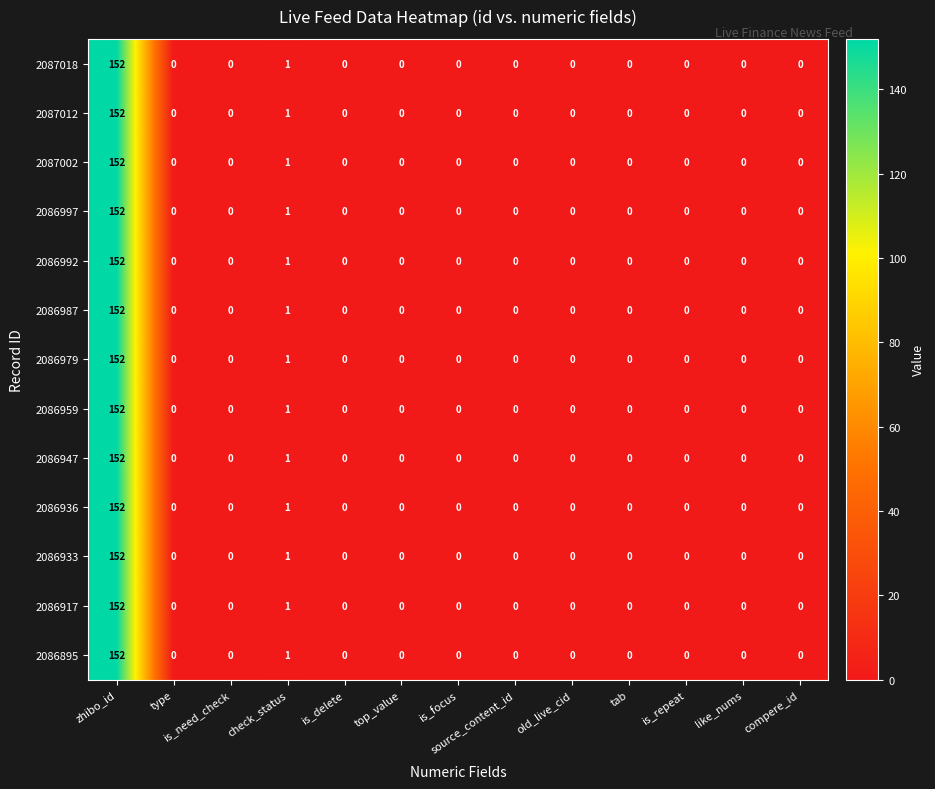

At which category is the sum across all series the highest?

zhibo_id